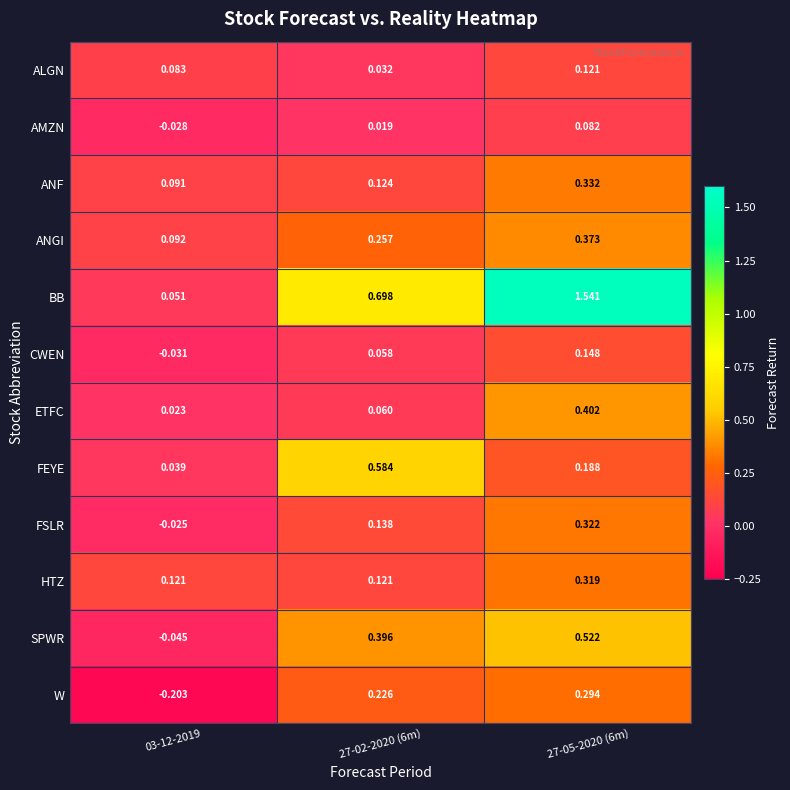

Between 27-02-2020 (6m) and 27-05-2020 (6m), which series saw the biggest shift?

BB